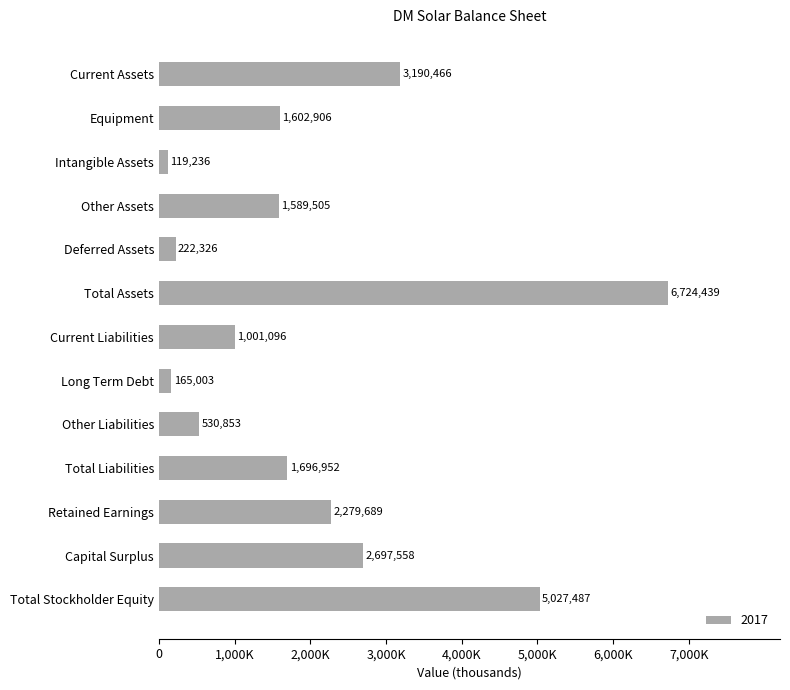

Does the chart contain any negative values?

No